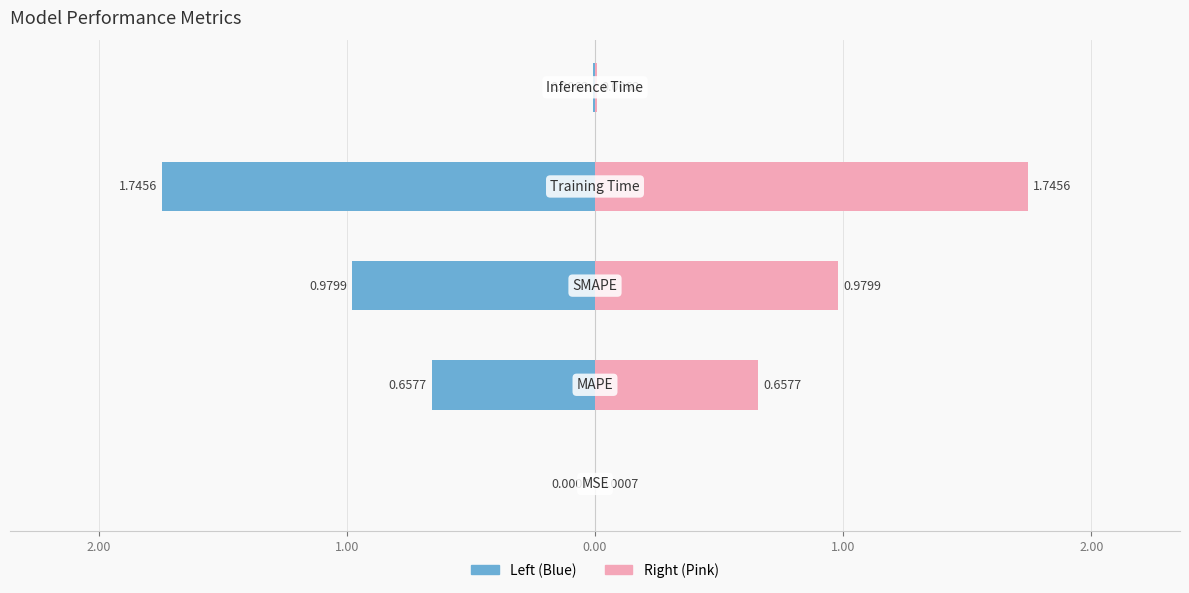

What is the greatest value displayed?

1.7